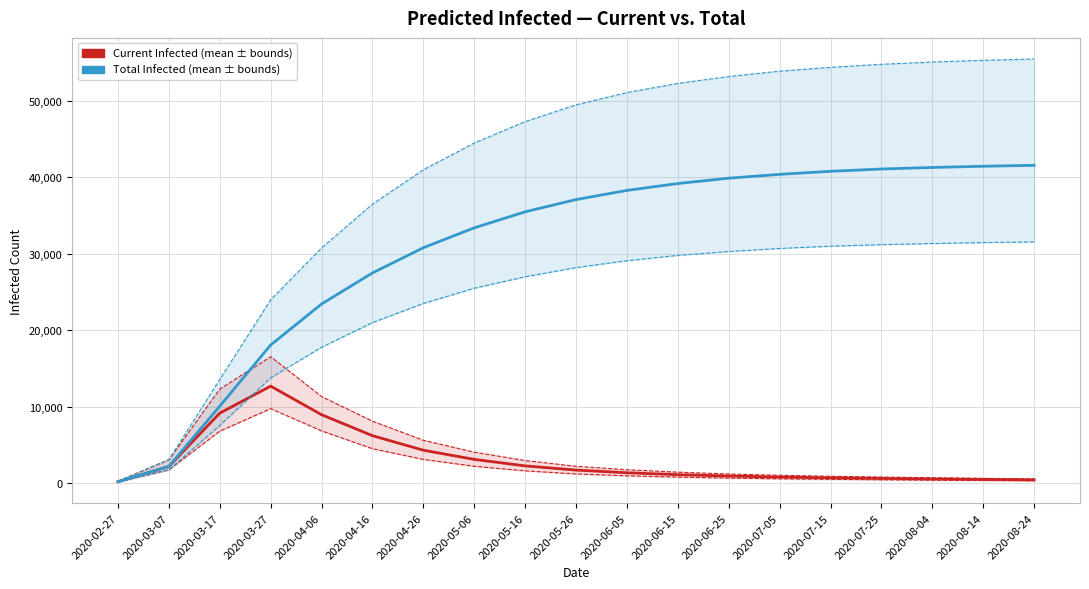

Is it true that predicted_total_infected_mean equals 40800 at 2020-07-15?

True